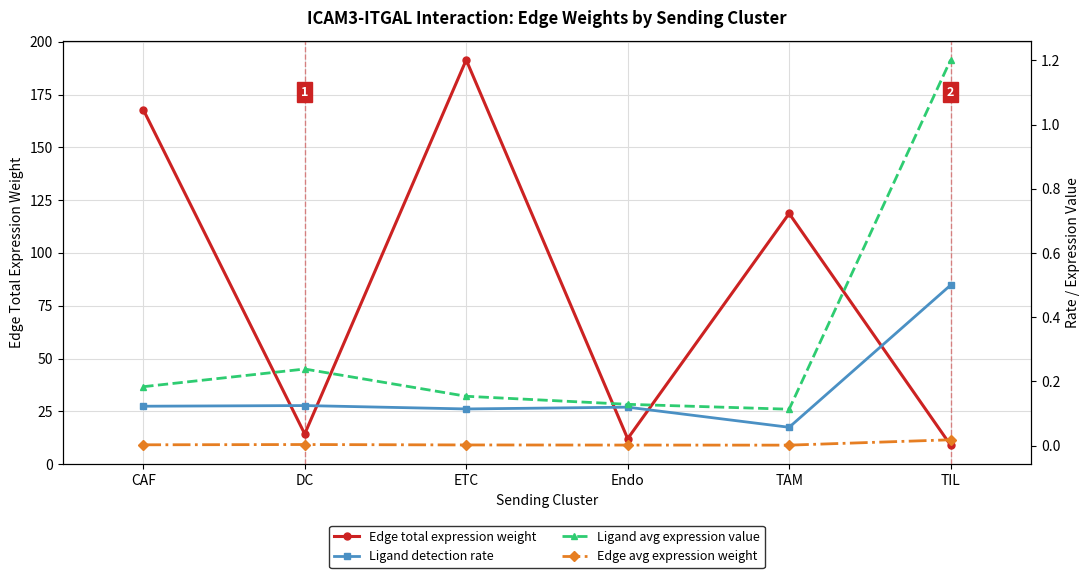

Where is Edge avg expression weight nearest to the value 0?

TAM